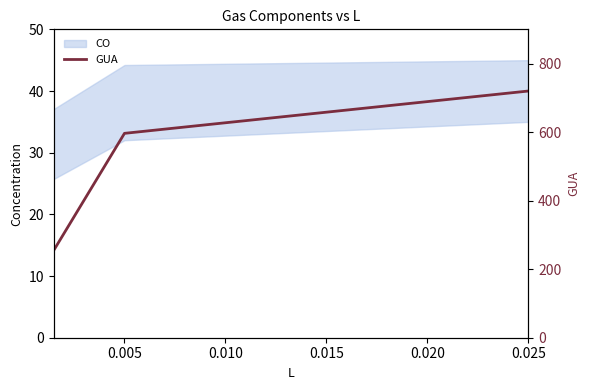

What is the difference between the maximum and minimum values in the GUA series?

25.8